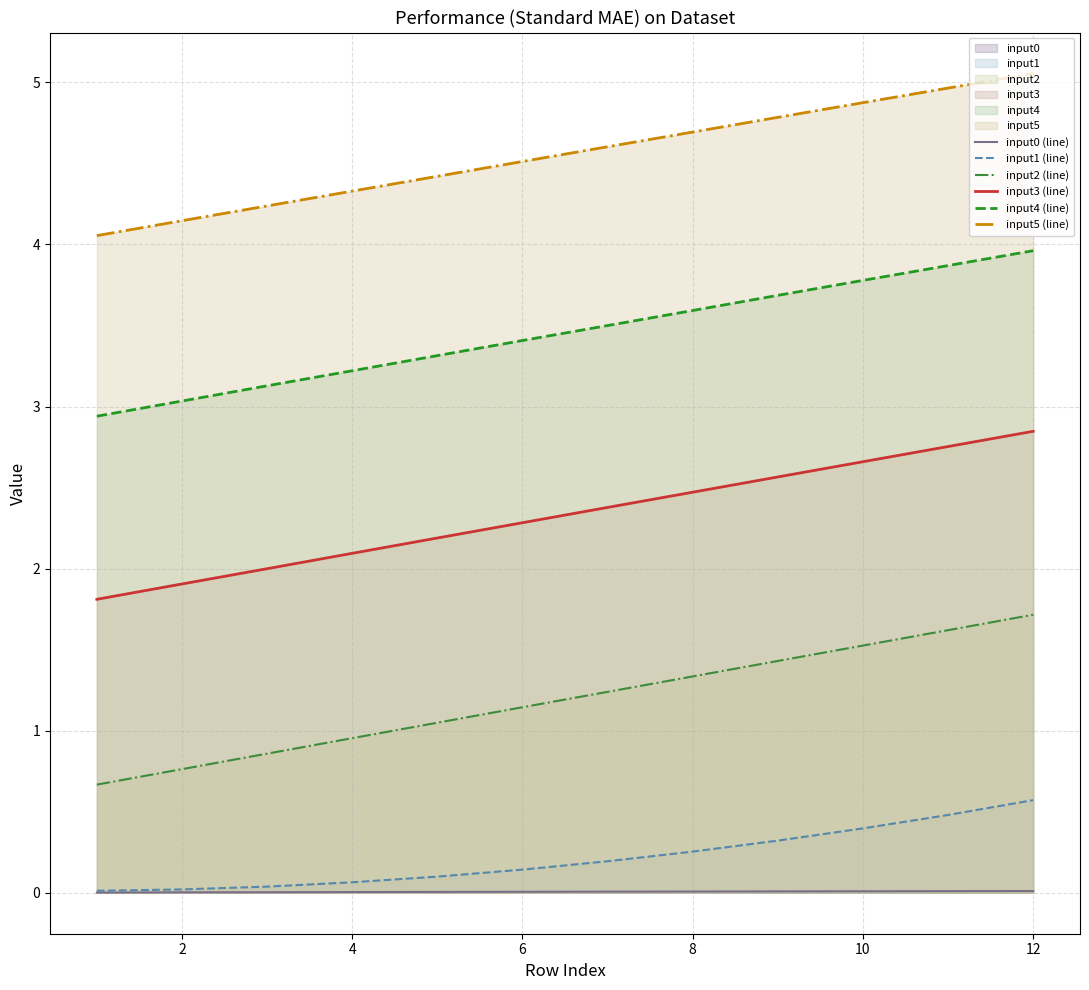

The input1 (line) series shows 0.3 at 8. True or false?

True